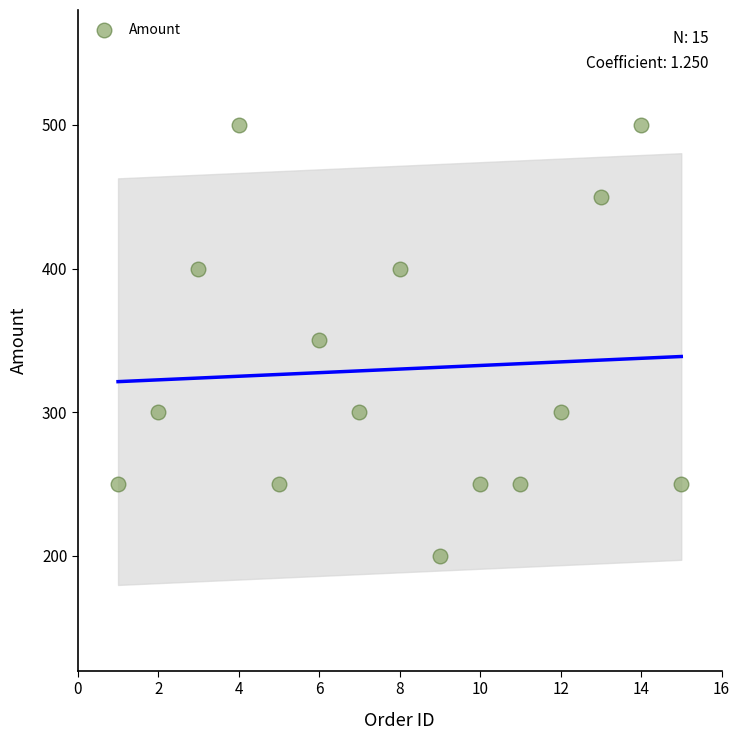

What is the range of X values (max minus min)?

14